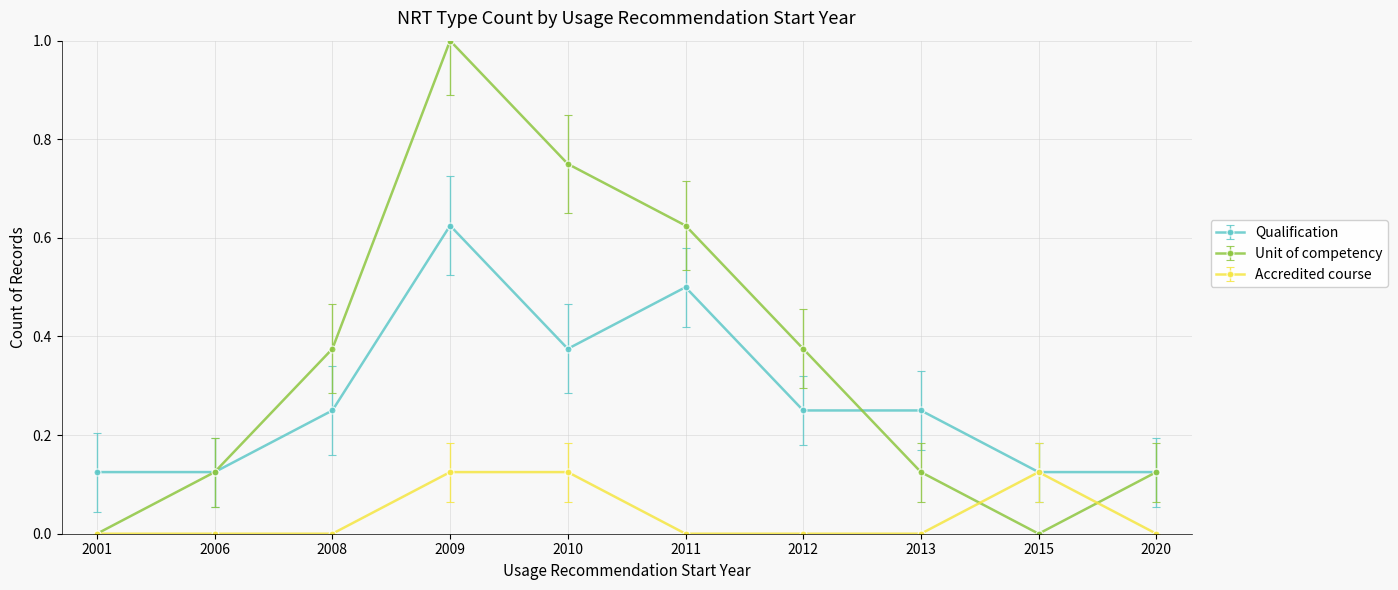

Which series has the largest range (max minus min)?

Unit of competency